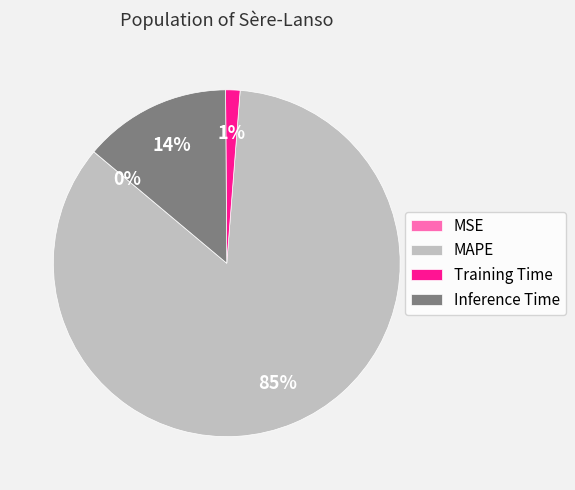

To the nearest percent, what is the combined percentage of Training Time and Inference Time?

15%